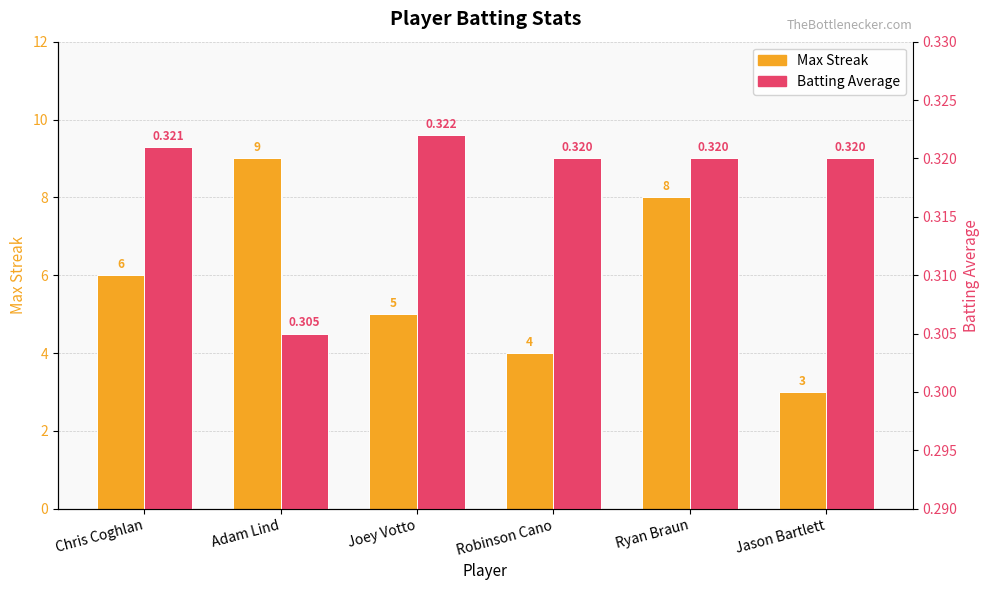

Reading left to right, list all the values displayed in this chart.

Max Streak: 6.0	9.0	5.0	4.0	8.0	3.0
Batting Average: 0.3	0.3	0.3	0.3	0.3	0.3